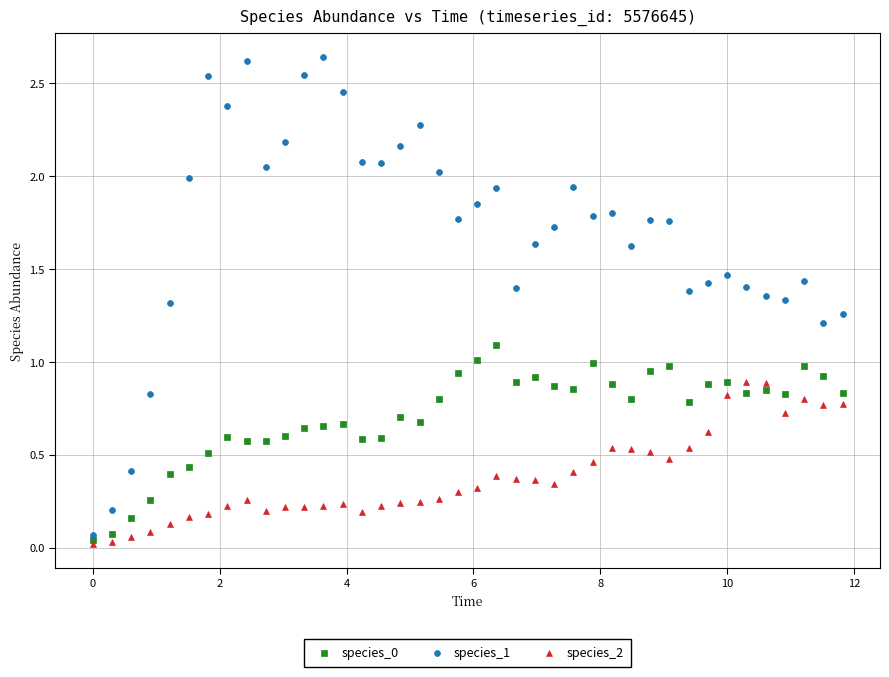

Which series contains the highest Y value?

species_1